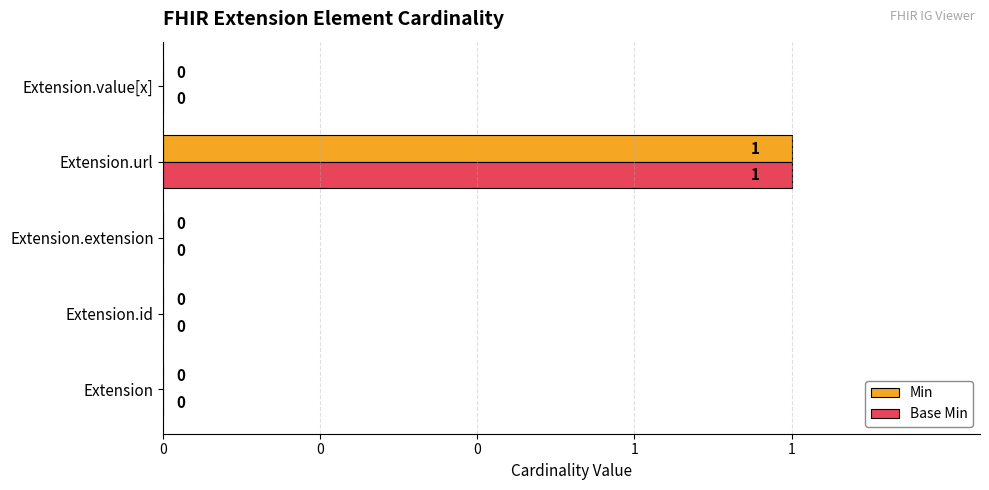

At which label does Base Min reach its peak?

Extension.url